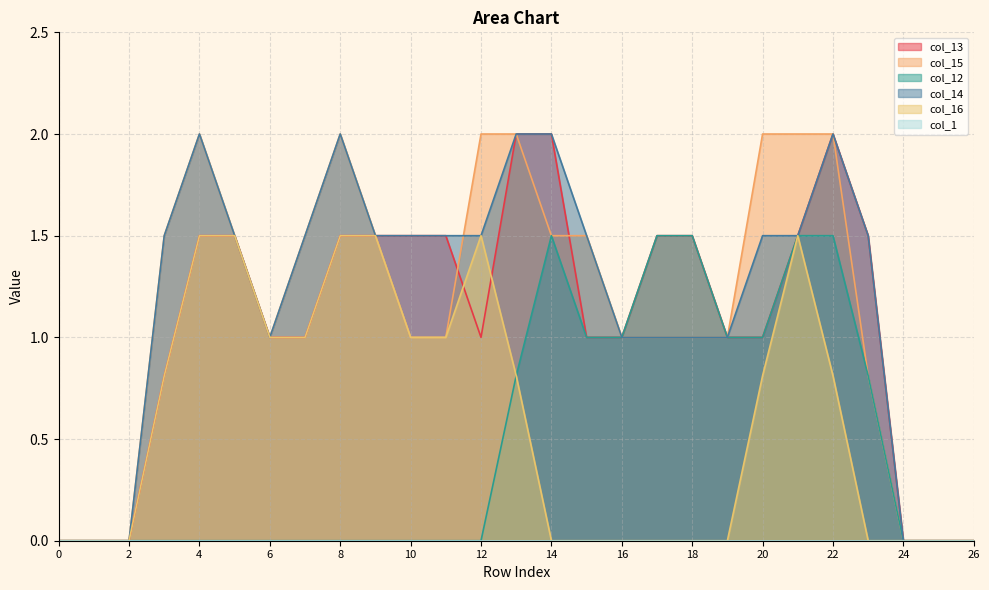

Does the chart have visible grid lines?

Yes